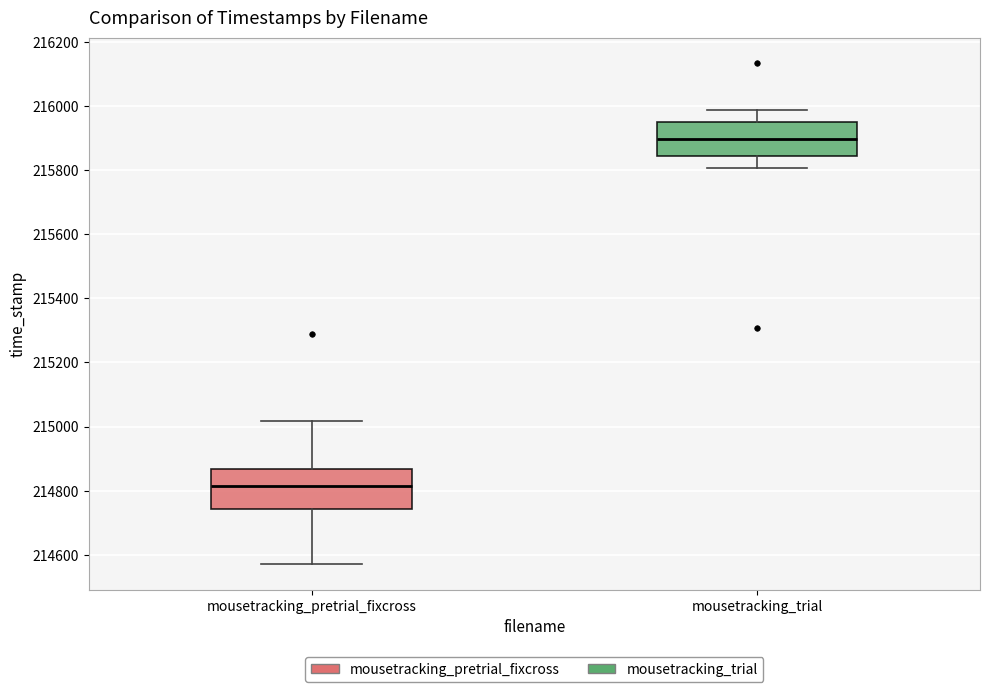

Reading left to right, transcribe this box plot: for each box, give where its median line is, the range the box spans, and where its two whiskers end, as read against the y-axis. The values are not printed on the chart, so give them approximately, as read against the axis.

mousetracking_pretrial_fixcross: median 214820, box 214740 to 214860, whiskers 214560 to 215020
mousetracking_trial: median 215900, box 215840 to 215960, whiskers 215800 to 215980